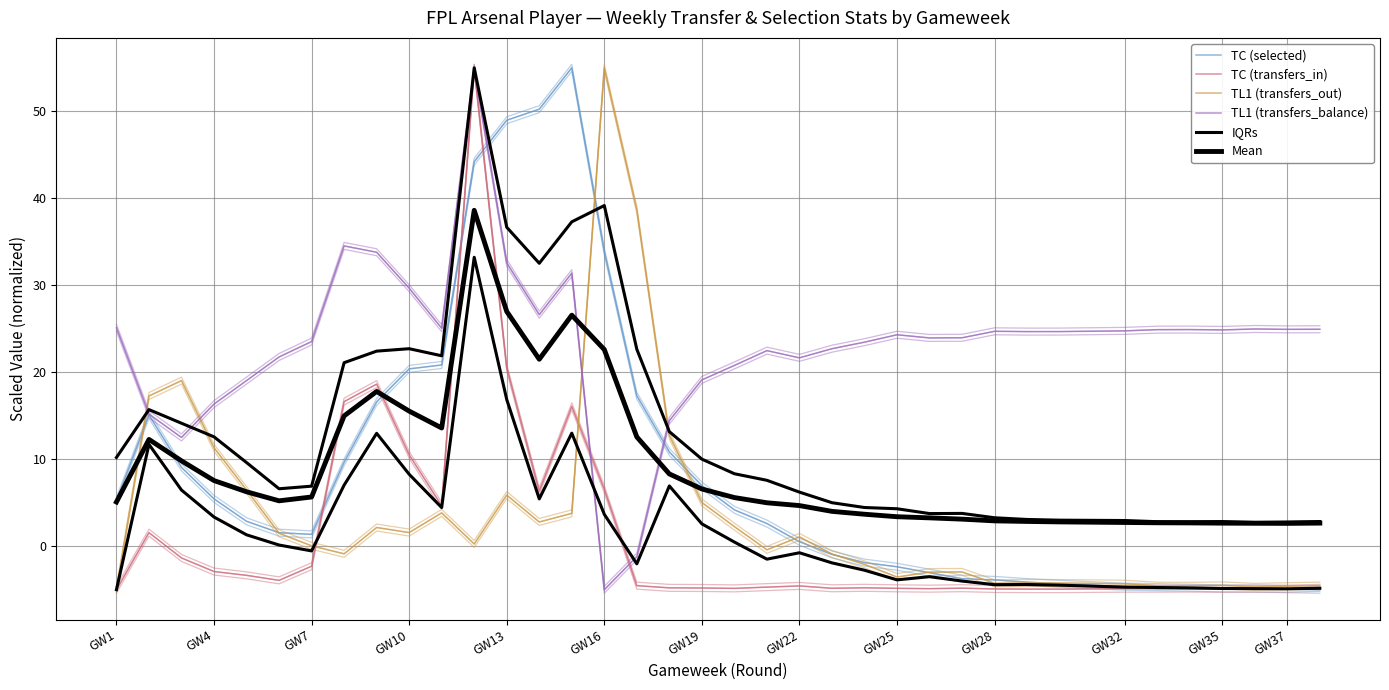

True or false: Mean and TC (transfers_in) intersect in this chart.

True